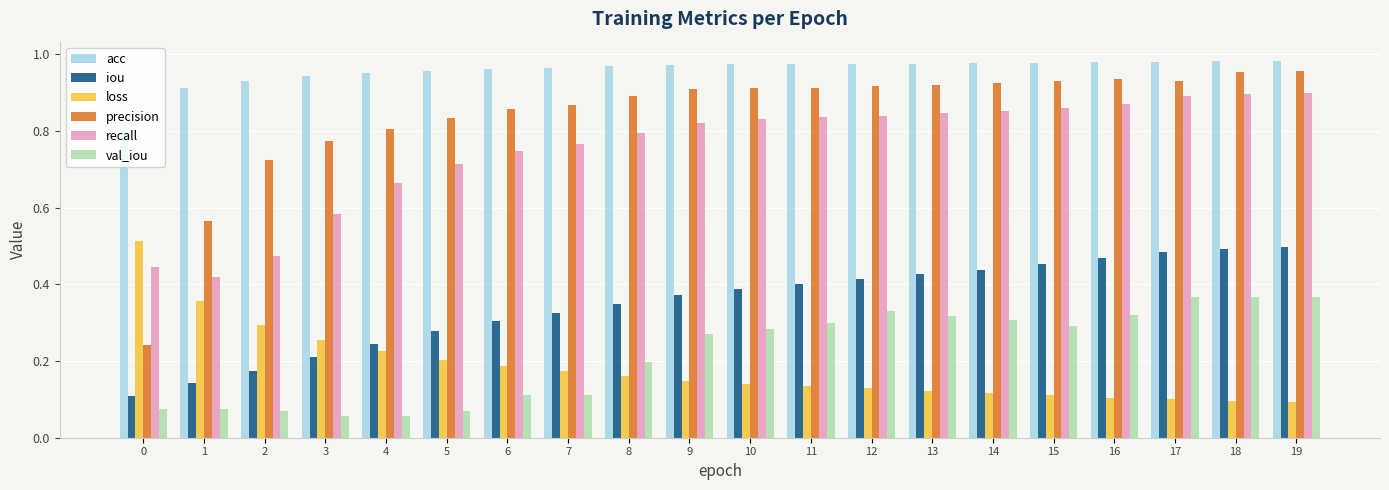

Is it true that iou equals 0.3 at 5?

True